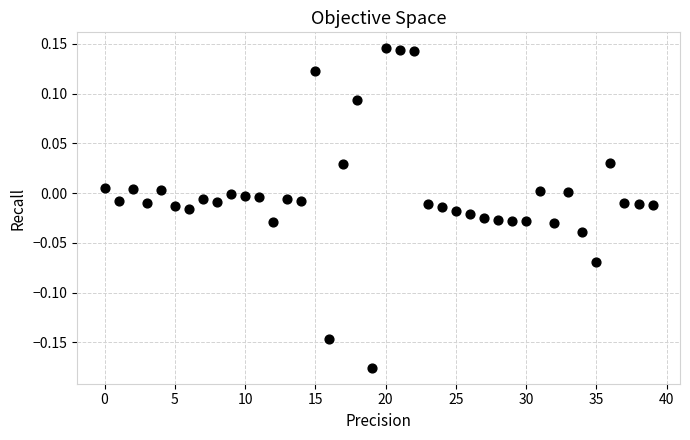

What is the range of Y values (max minus min)?

0.3